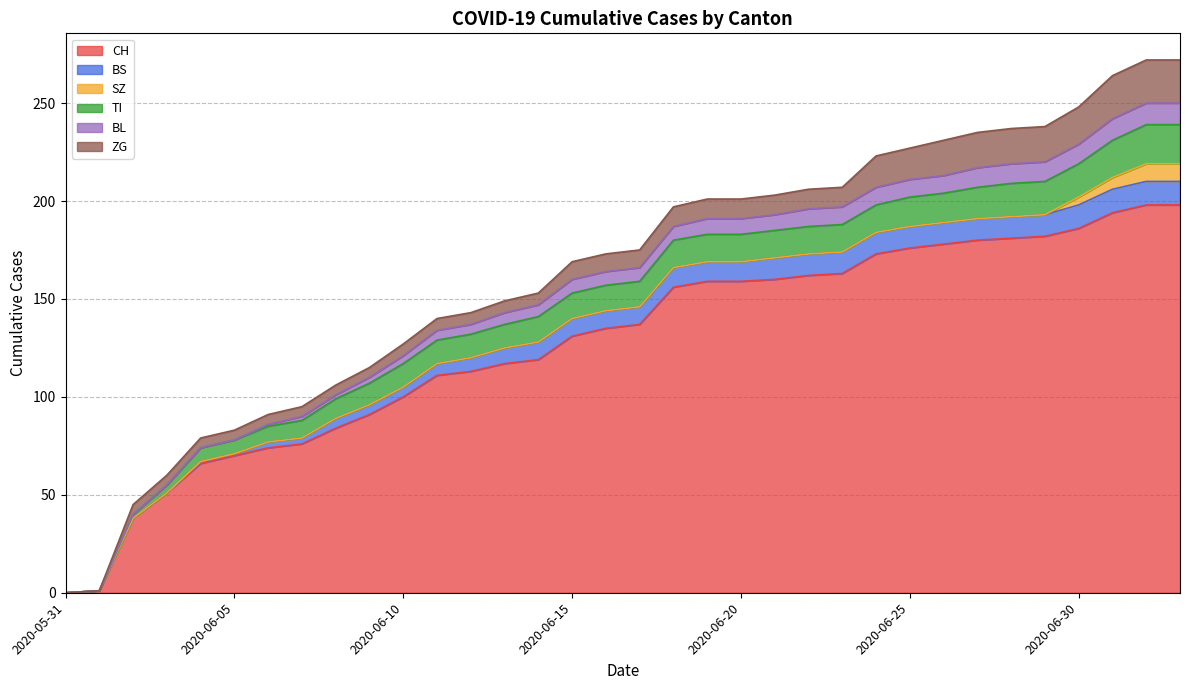

Reading right to left, what are all the values shown in this chart?

CH: 2020-07-03=198	2020-07-02=198	2020-07-01=194	2020-06-30=186	2020-06-29=182	2020-06-28=181	2020-06-27=180	2020-06-26=178	2020-06-25=176	2020-06-24=173	2020-06-23=163	2020-06-22=162	2020-06-21=160	2020-06-20=159	2020-06-19=159	2020-06-18=156	2020-06-17=137	2020-06-16=135	2020-06-15=131	2020-06-14=119	2020-06-13=117	2020-06-12=113	2020-06-11=111	2020-06-10=100	2020-06-09=91	2020-06-08=84	2020-06-07=76	2020-06-06=74	2020-06-05=70	2020-06-04=66	2020-06-03=51	2020-06-02=38	2020-06-01=1	2020-05-31=0
BS: 2020-07-03=12	2020-07-02=12	2020-07-01=12	2020-06-30=12	2020-06-29=11	2020-06-28=11	2020-06-27=11	2020-06-26=11	2020-06-25=11	2020-06-24=11	2020-06-23=11	2020-06-22=11	2020-06-21=11	2020-06-20=10	2020-06-19=10	2020-06-18=10	2020-06-17=9	2020-06-16=9	2020-06-15=9	2020-06-14=9	2020-06-13=8	2020-06-12=7	2020-06-11=6	2020-06-10=5	2020-06-09=5	2020-06-08=5	2020-06-07=3	2020-06-06=3	2020-06-05=1	2020-06-04=1	2020-06-03=0	2020-06-02=0	2020-06-01=0	2020-05-31=0
SZ: 2020-07-03=9	2020-07-02=9	2020-07-01=6	2020-06-30=4	2020-06-29=0	2020-06-28=0	2020-06-27=0	2020-06-26=0	2020-06-25=0	2020-06-24=0	2020-06-23=0	2020-06-22=0	2020-06-21=0	2020-06-20=0	2020-06-19=0	2020-06-18=0	2020-06-17=0	2020-06-16=0	2020-06-15=0	2020-06-14=0	2020-06-13=0	2020-06-12=0	2020-06-11=0	2020-06-10=0	2020-06-09=0	2020-06-08=0	2020-06-07=0	2020-06-06=0	2020-06-05=0	2020-06-04=0	2020-06-03=0	2020-06-02=0	2020-06-01=0	2020-05-31=0
TI: 2020-07-03=20	2020-07-02=20	2020-07-01=19	2020-06-30=17	2020-06-29=17	2020-06-28=17	2020-06-27=16	2020-06-26=15	2020-06-25=15	2020-06-24=14	2020-06-23=14	2020-06-22=14	2020-06-21=14	2020-06-20=14	2020-06-19=14	2020-06-18=14	2020-06-17=13	2020-06-16=13	2020-06-15=13	2020-06-14=13	2020-06-13=12	2020-06-12=12	2020-06-11=12	2020-06-10=12	2020-06-09=11	2020-06-08=10	2020-06-07=9	2020-06-06=8	2020-06-05=7	2020-06-04=7	2020-06-03=4	2020-06-02=2	2020-06-01=0	2020-05-31=0
BL: 2020-07-03=11	2020-07-02=11	2020-07-01=11	2020-06-30=10	2020-06-29=10	2020-06-28=10	2020-06-27=10	2020-06-26=9	2020-06-25=9	2020-06-24=9	2020-06-23=9	2020-06-22=9	2020-06-21=8	2020-06-20=8	2020-06-19=8	2020-06-18=7	2020-06-17=7	2020-06-16=7	2020-06-15=7	2020-06-14=6	2020-06-13=6	2020-06-12=5	2020-06-11=5	2020-06-10=4	2020-06-09=3	2020-06-08=2	2020-06-07=2	2020-06-06=1	2020-06-05=0	2020-06-04=0	2020-06-03=0	2020-06-02=0	2020-06-01=0	2020-05-31=0
ZG: 2020-07-03=22	2020-07-02=22	2020-07-01=22	2020-06-30=19	2020-06-29=18	2020-06-28=18	2020-06-27=18	2020-06-26=18	2020-06-25=16	2020-06-24=16	2020-06-23=10	2020-06-22=10	2020-06-21=10	2020-06-20=10	2020-06-19=10	2020-06-18=10	2020-06-17=9	2020-06-16=9	2020-06-15=9	2020-06-14=6	2020-06-13=6	2020-06-12=6	2020-06-11=6	2020-06-10=6	2020-06-09=5	2020-06-08=5	2020-06-07=5	2020-06-06=5	2020-06-05=5	2020-06-04=5	2020-06-03=5	2020-06-02=5	2020-06-01=0	2020-05-31=0